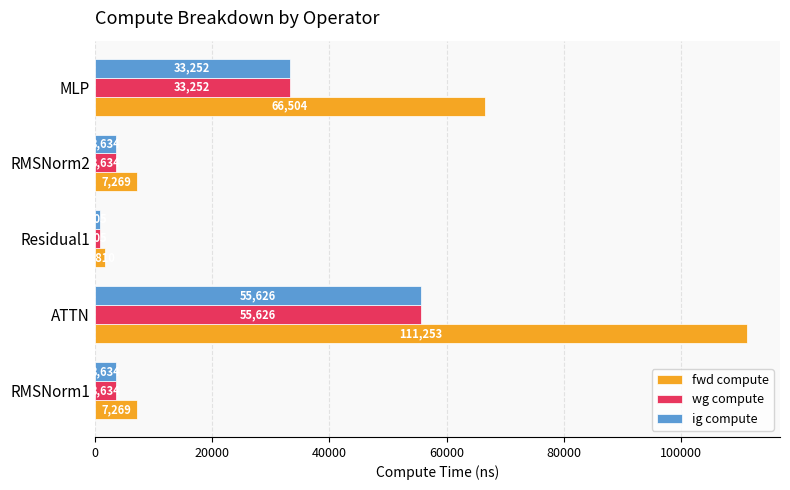

Which category has the lowest value across all series?

Residual1